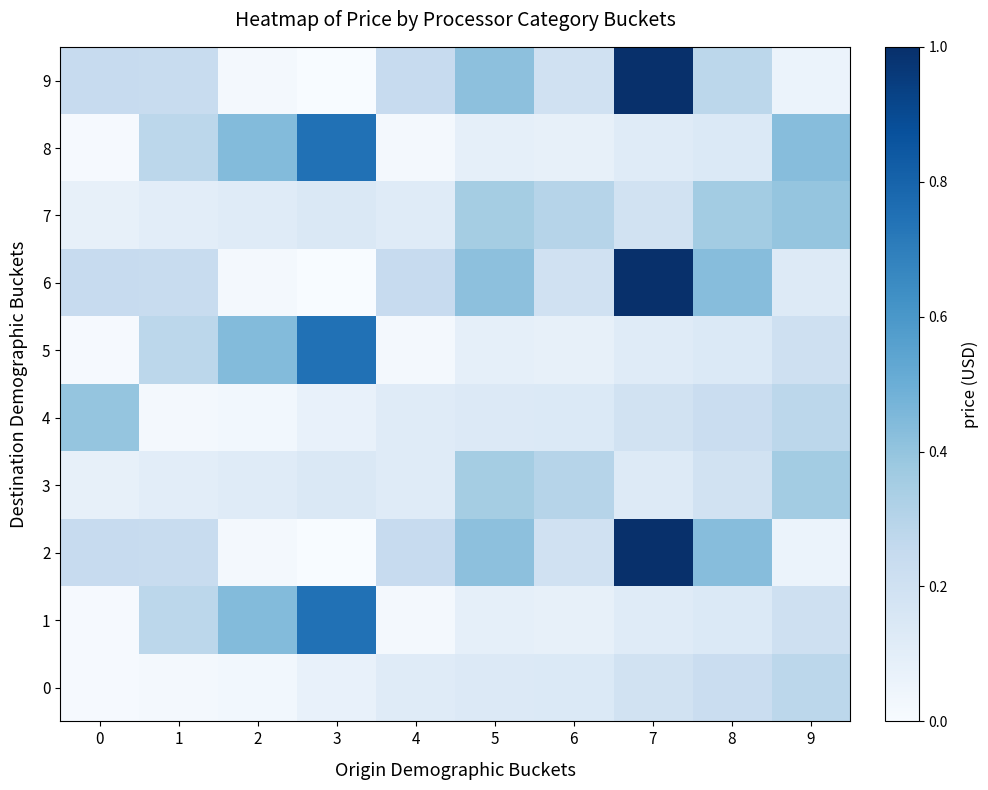

What is the total value across all series at 9?

2.4